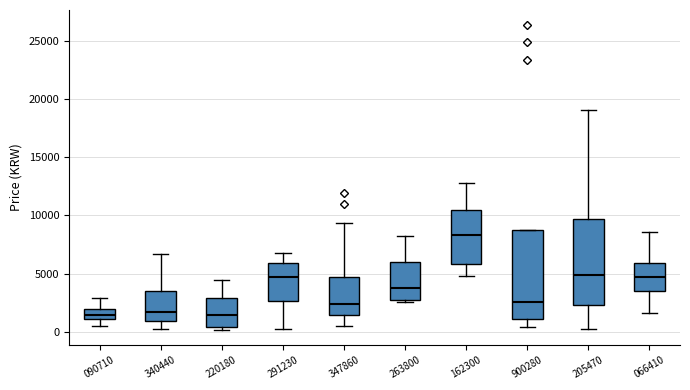

Reading left to right, read every box against the y-axis: the position of its median line, the range the box covers, and the ends of its whiskers. The values are not printed on the chart, so give them approximately, as read against the axis.

090710: median 1500, box 1000 to 2000, whiskers 500 to 3000
340440: median 1500, box 1000 to 3500, whiskers 0 to 6500
220180: median 1500, box 500 to 3000, whiskers 0 to 4500
291230: median 4500, box 2500 to 6000, whiskers 500 to 7000
347860: median 2500, box 1500 to 4500, whiskers 500 to 9500
263800: median 3500, box 2500 to 6000, whiskers 2500 (just below the box's lower edge) to 8500
162300: median 8500, box 6000 to 10500, whiskers 5000 to 13000
900280: median 2500, box 1000 to 9000, whiskers 500 to 9000
205470: median 5000, box 2500 to 9500, whiskers 0 to 19000
066410: median 4500, box 3500 to 6000, whiskers 1500 to 8500